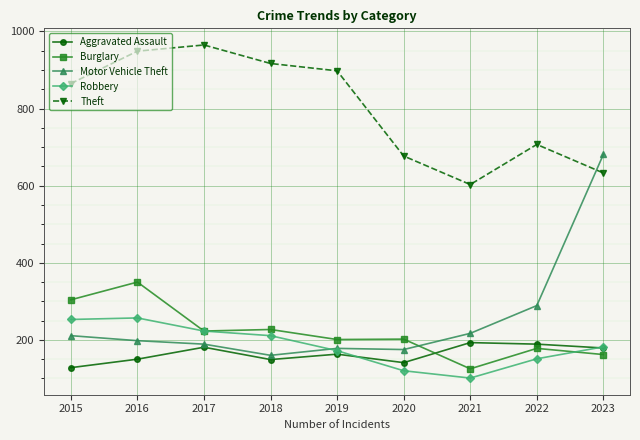

List the series in order of their peak value, highest first.

Theft, Motor Vehicle Theft, Burglary, Robbery, Aggravated Assault